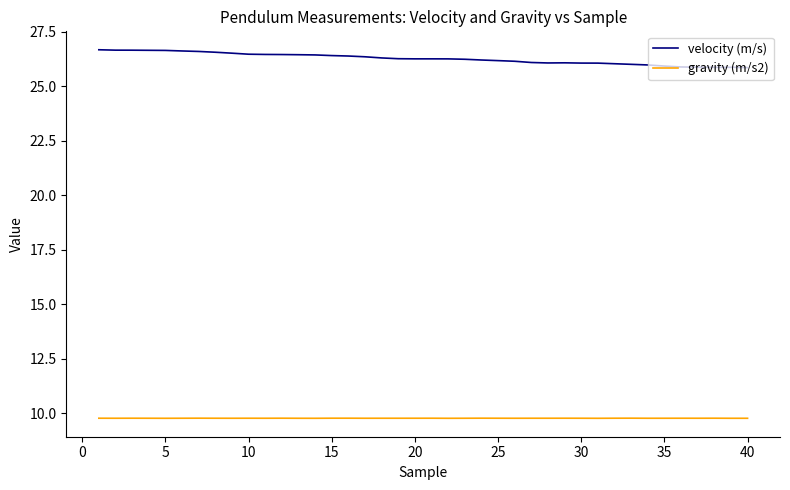

What is the maximum value for gravity (m/s2)?

9.8